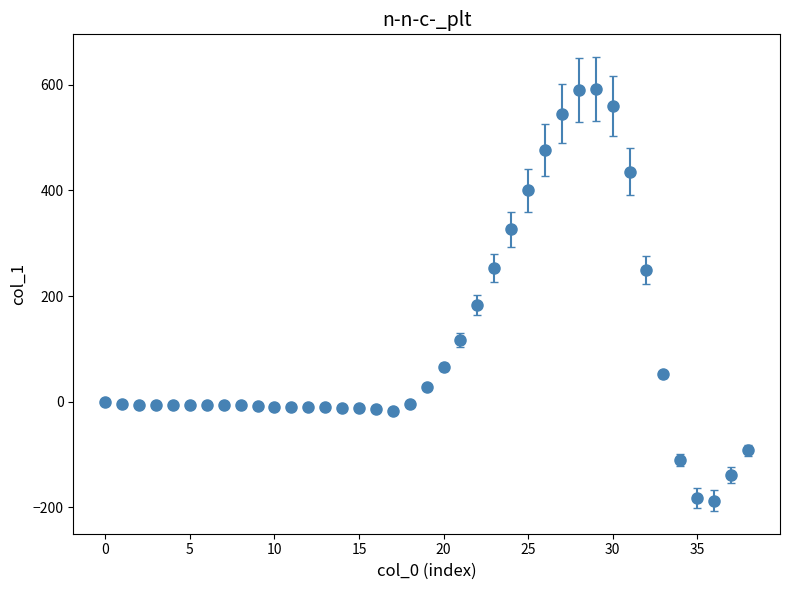

What is the average value?

103